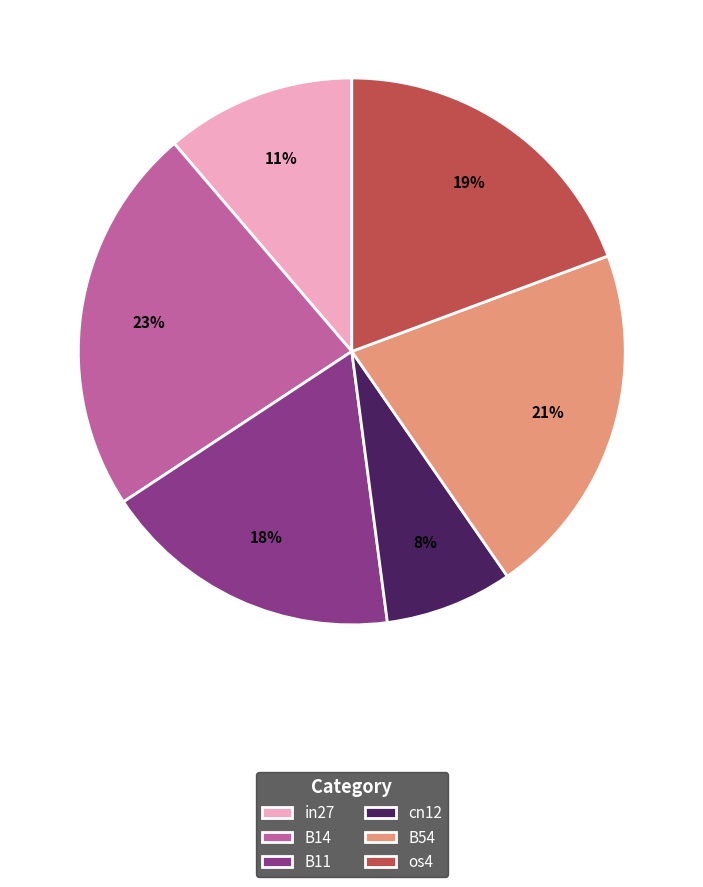

What is the largest slice in the pie chart?

B14